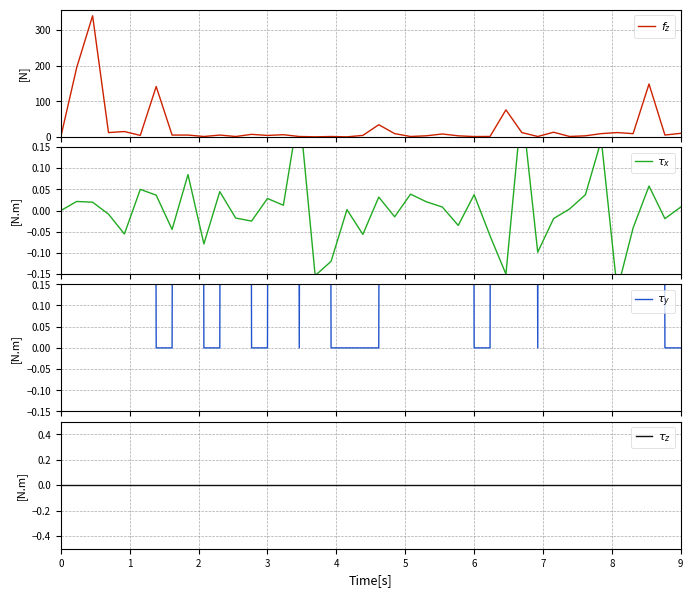

What is the highest value of the $f_z$ series?

340.0